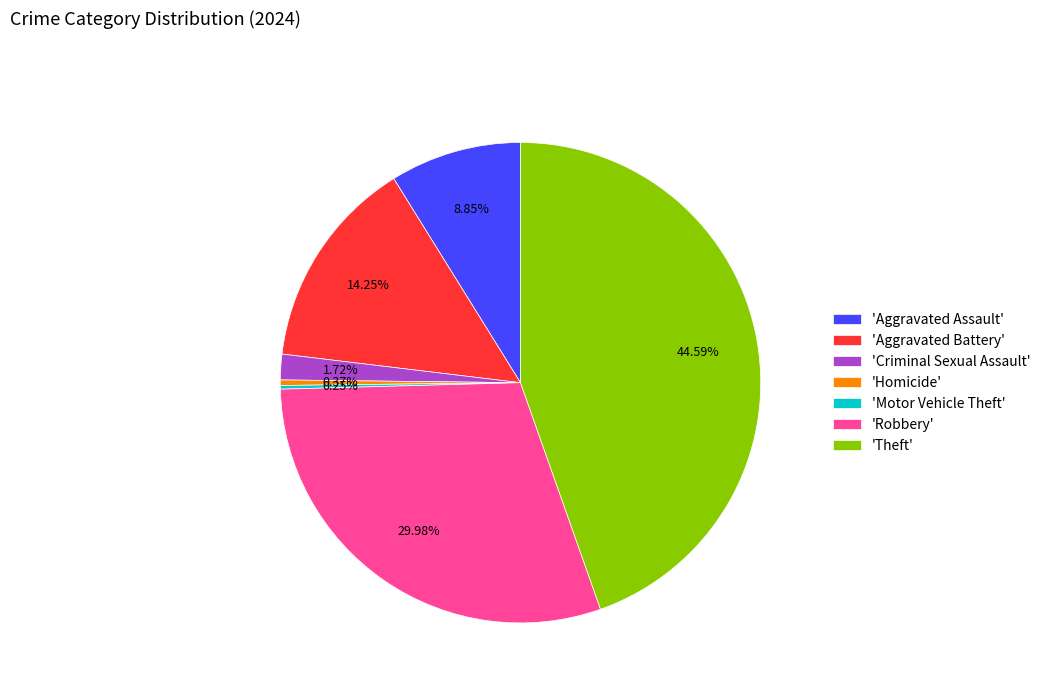

Does 'Criminal Sexual Assault' account for over 50% of the chart?

No